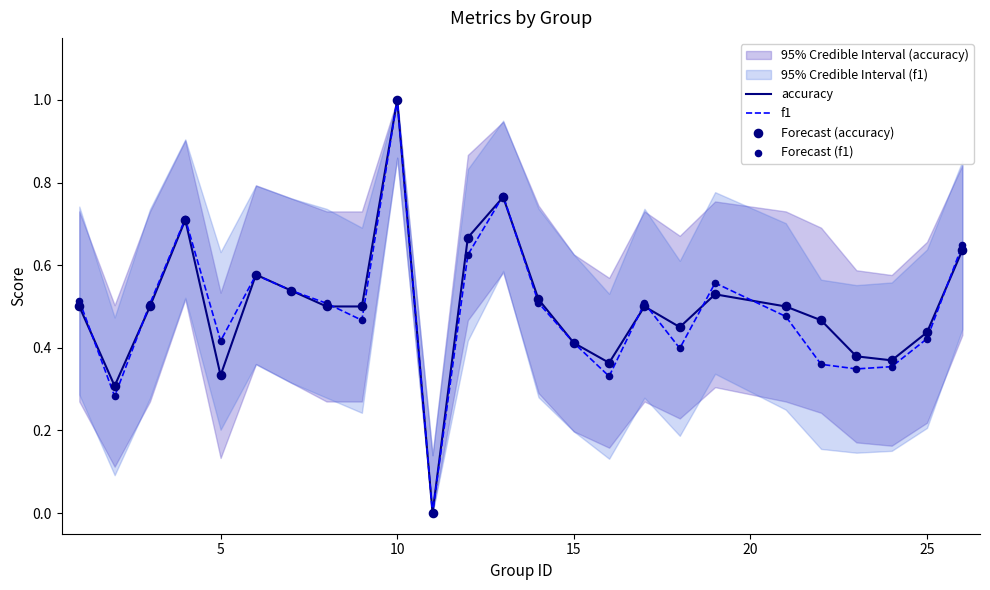

What are all the series names shown in the legend?

accuracy, f1, Forecast (accuracy), Forecast (f1)